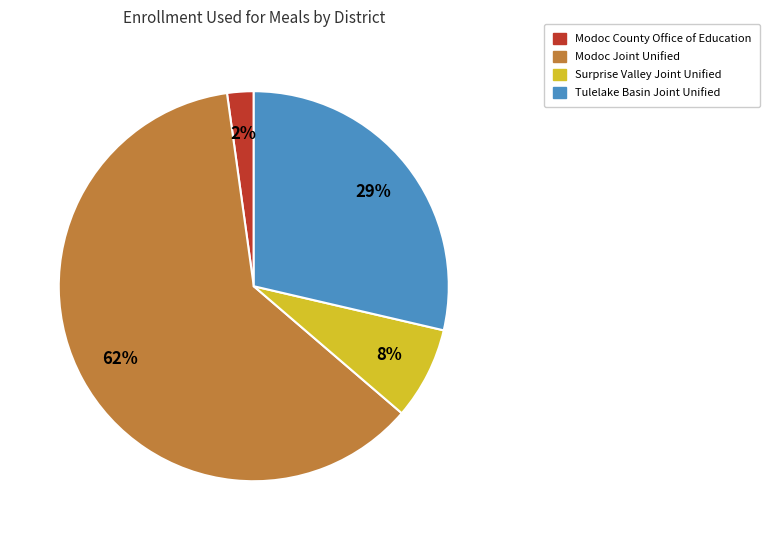

Does any single category account for the majority?

Yes